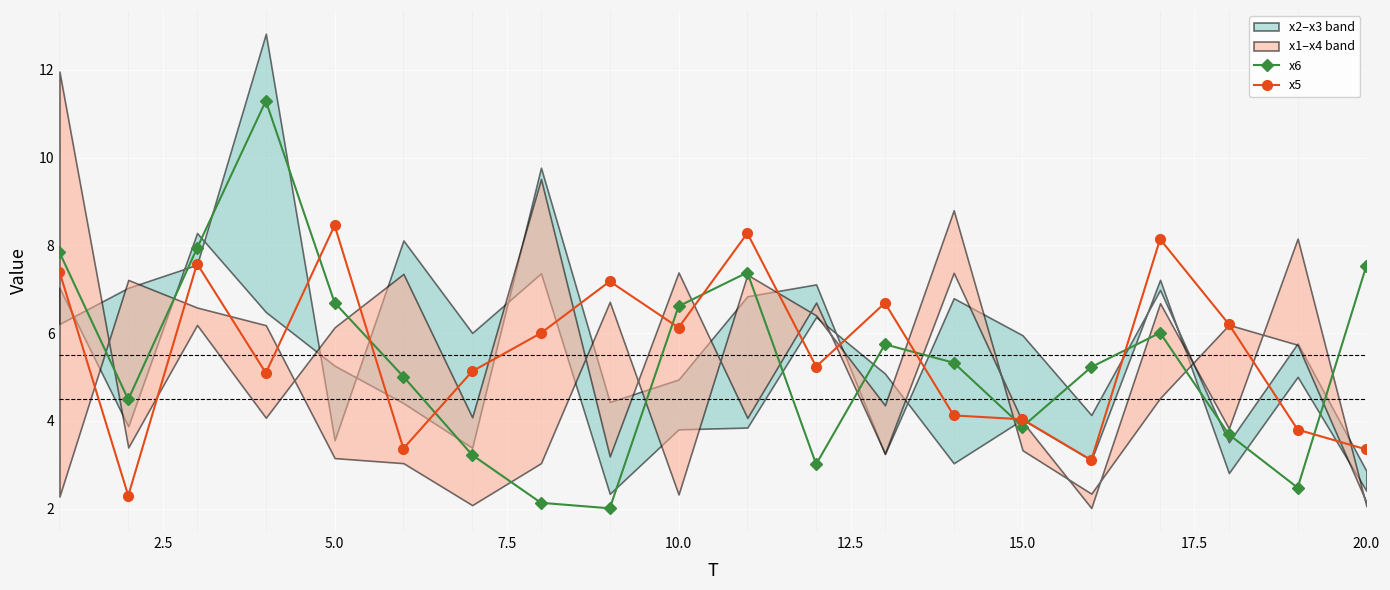

After their last crossing, which series has the higher values: x6 or x5?

x6